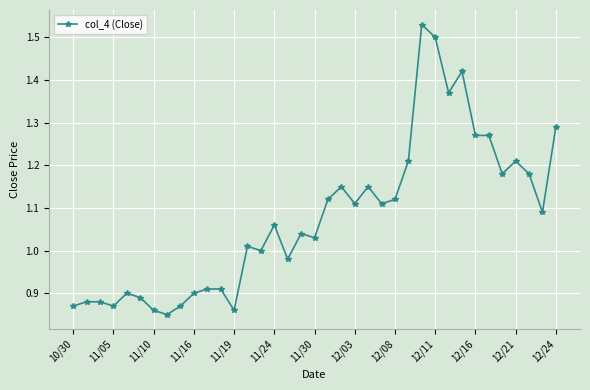

What is the difference between the maximum and minimum values?

0.7